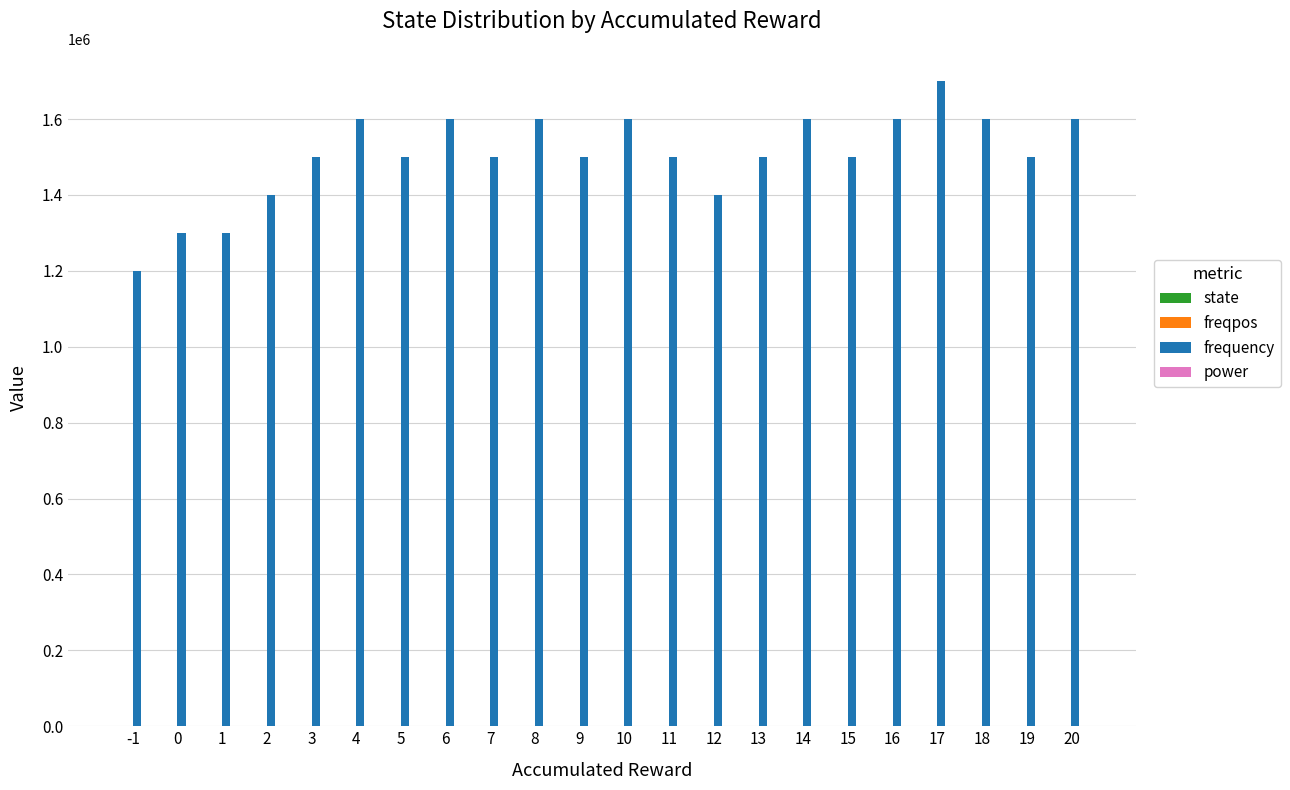

Which series has the largest total across all categories?

frequency